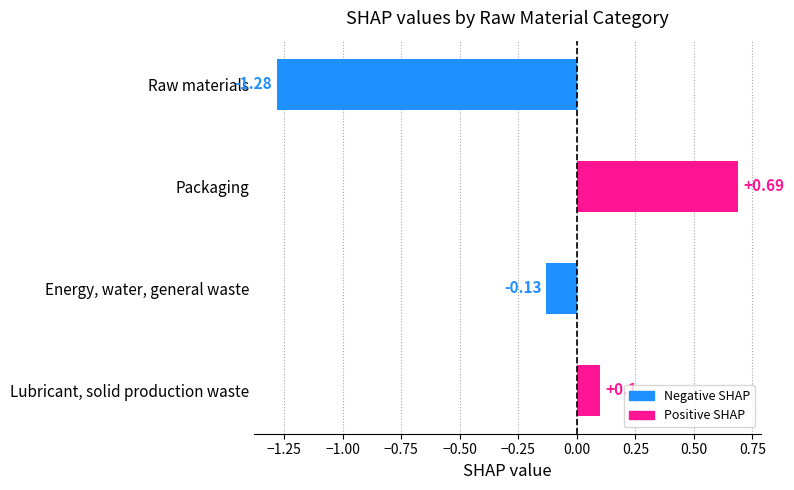

What is the change in value from Packaging to Energy, water, general waste?

-0.8